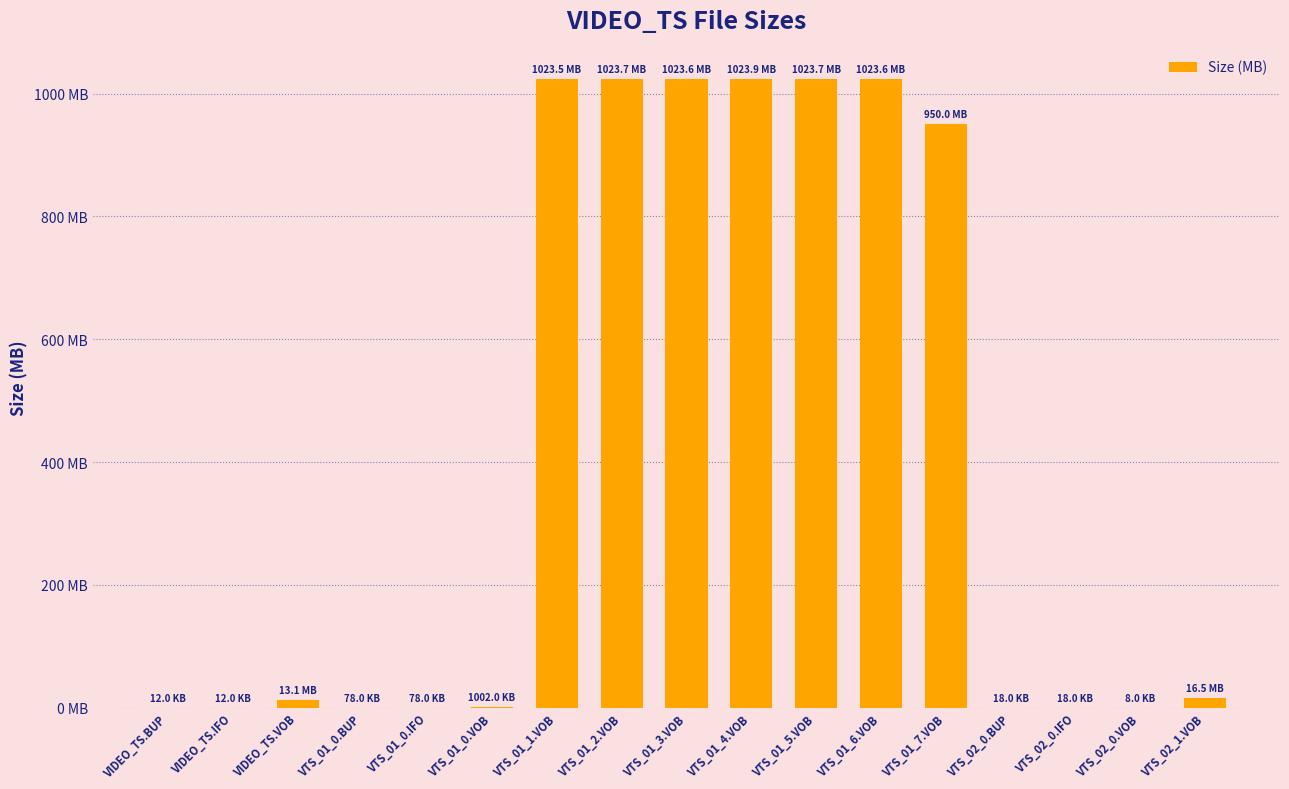

Are the bars horizontal?

No